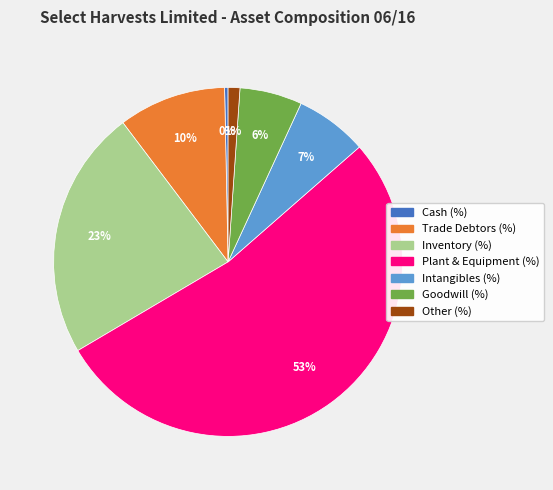

To the nearest percent, what is the difference between the largest and smallest slice percentages?

53%